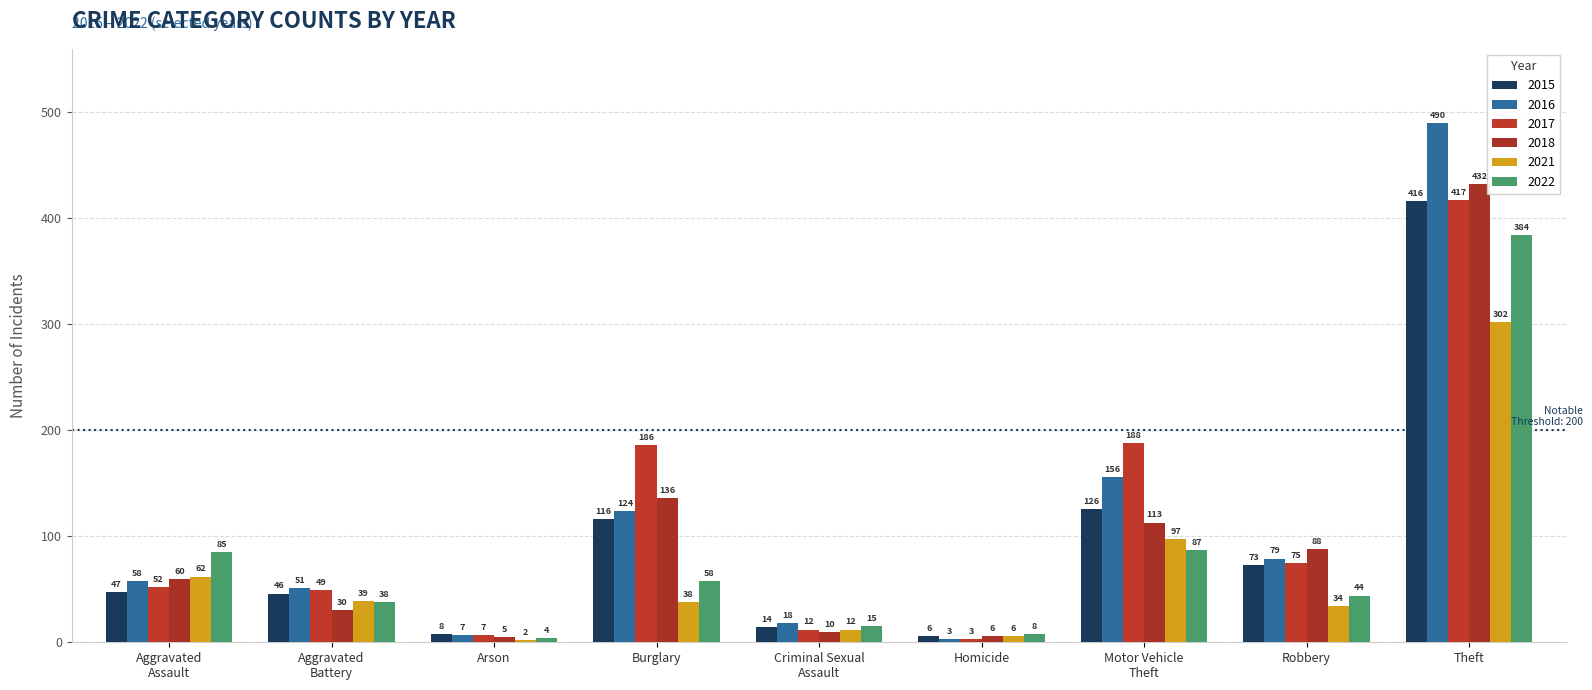

The 2018 series shows 113 at Motor Vehicle
Theft. True or false?

True